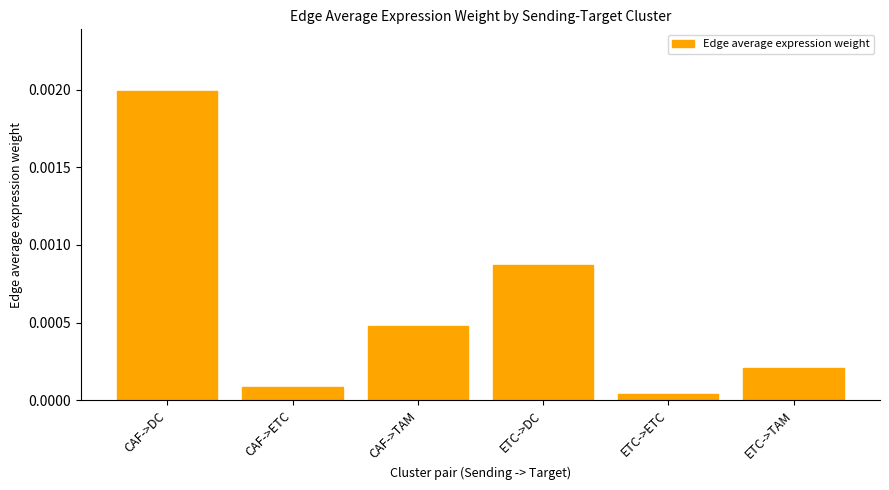

Between ETC->ETC and CAF->TAM, which is larger?

CAF->TAM